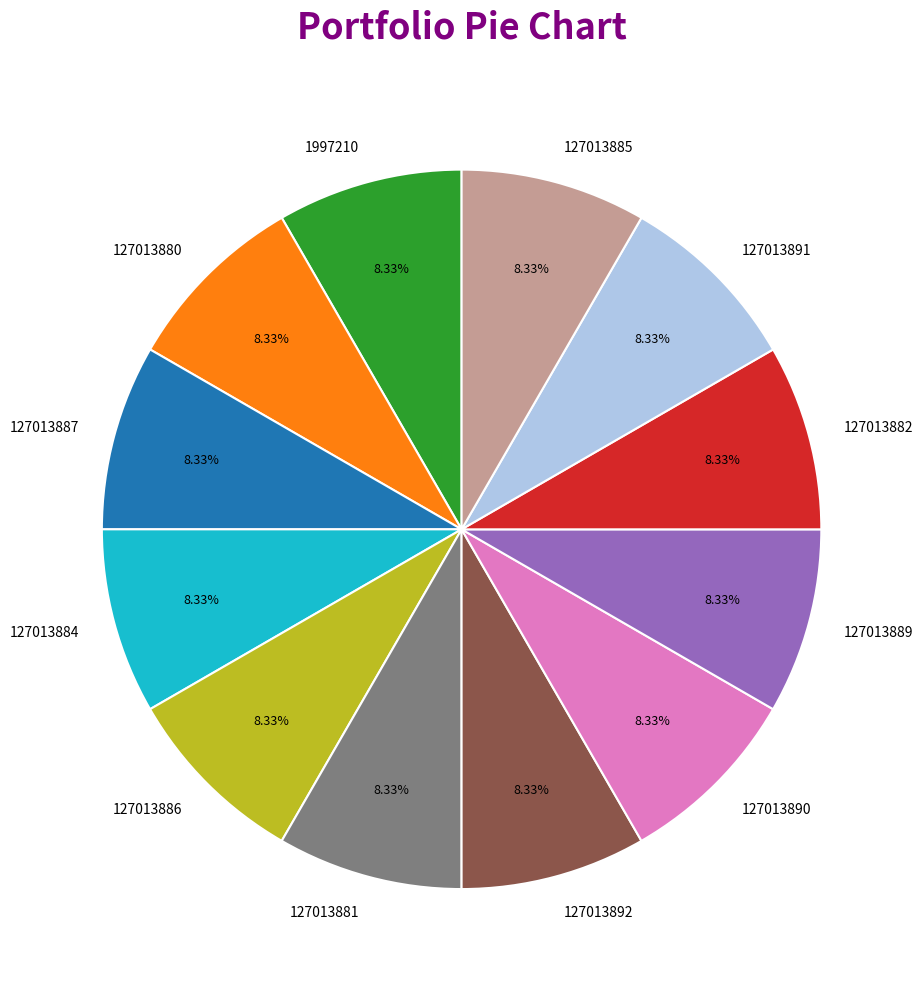

How many slices are in this pie chart?

12